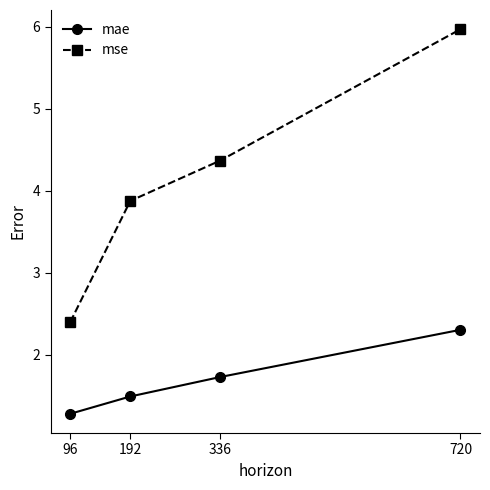

True or false: mse has more than 2 points higher than both neighbors.

False